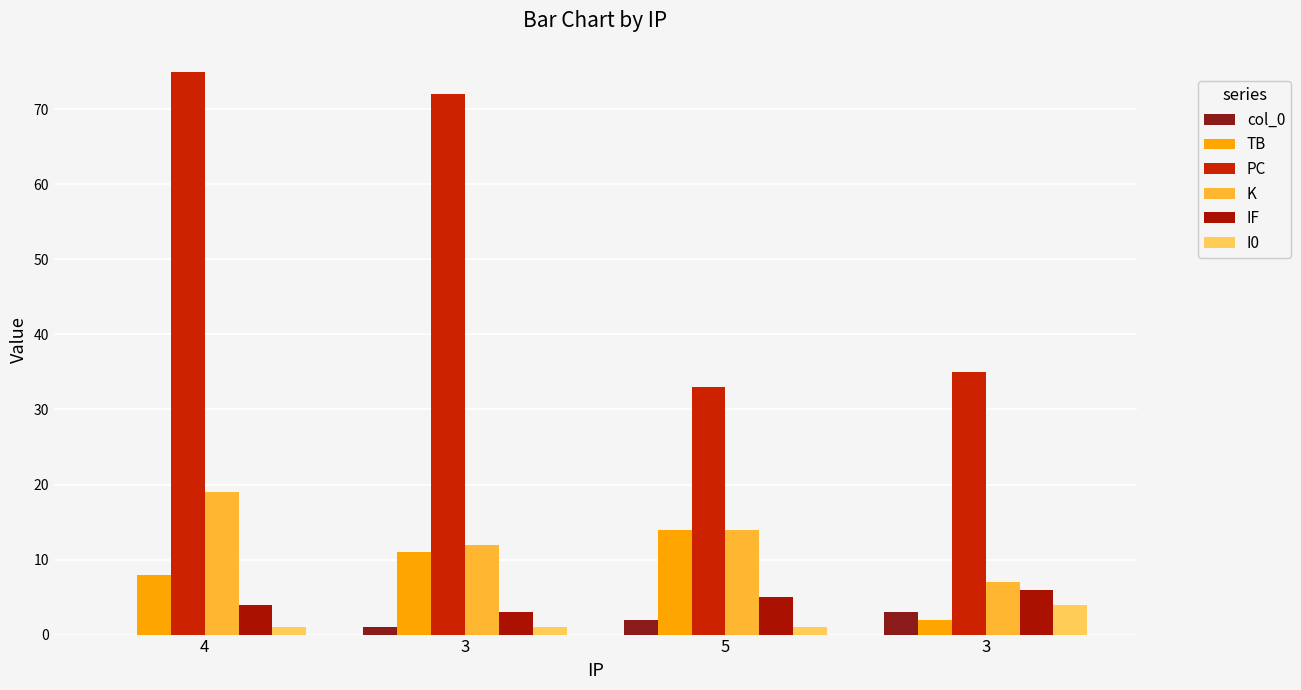

Rank the series at 3 from highest to lowest value.

PC, K, TB, IF, col_0, I0